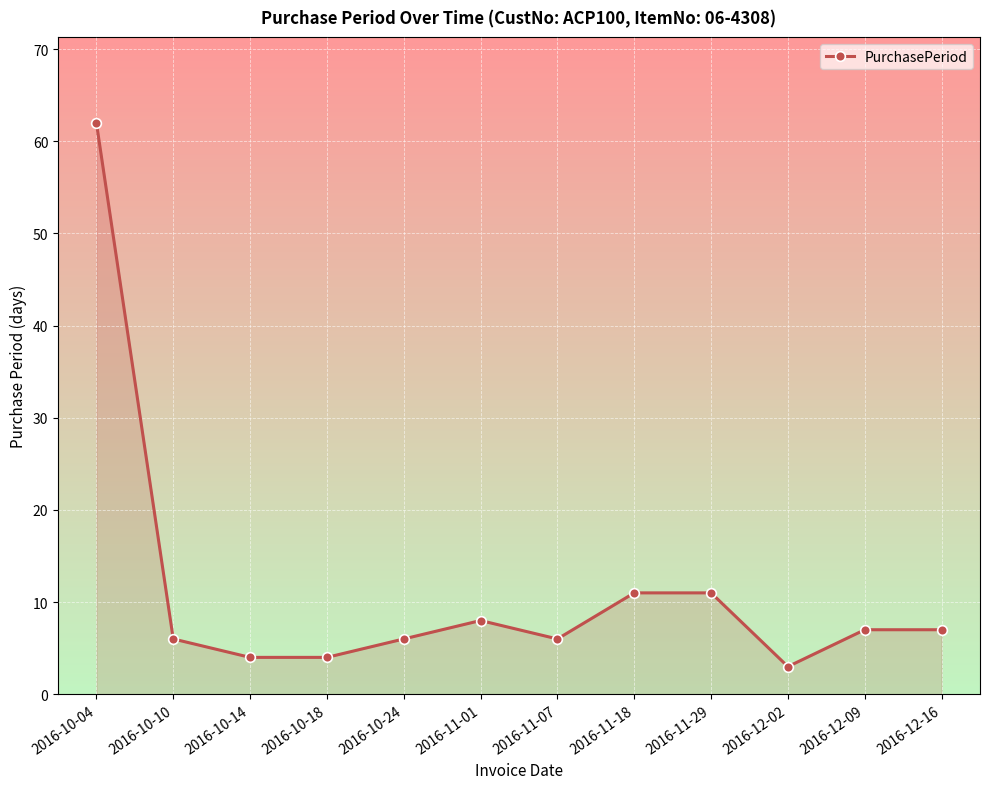

At which category does the chart reach its minimum across all series?

2016-12-02